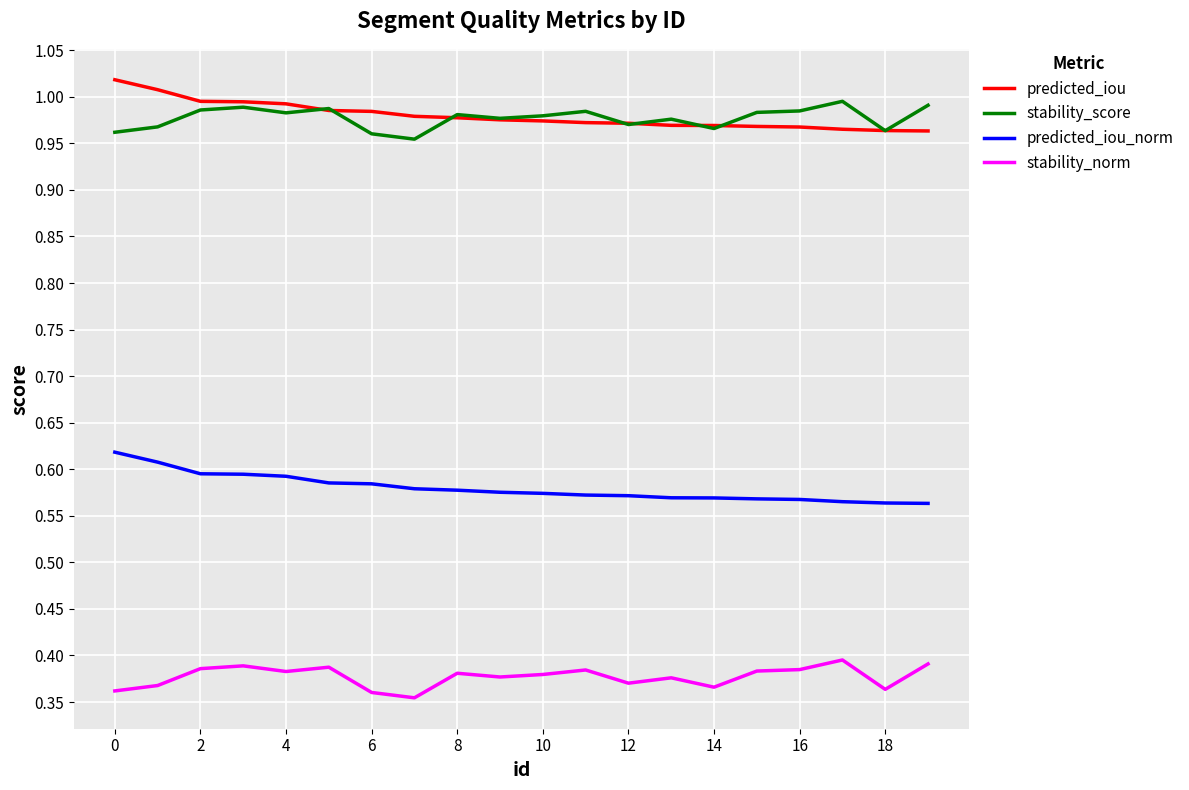

True or false: stability_norm and predicted_iou cross at least once.

False